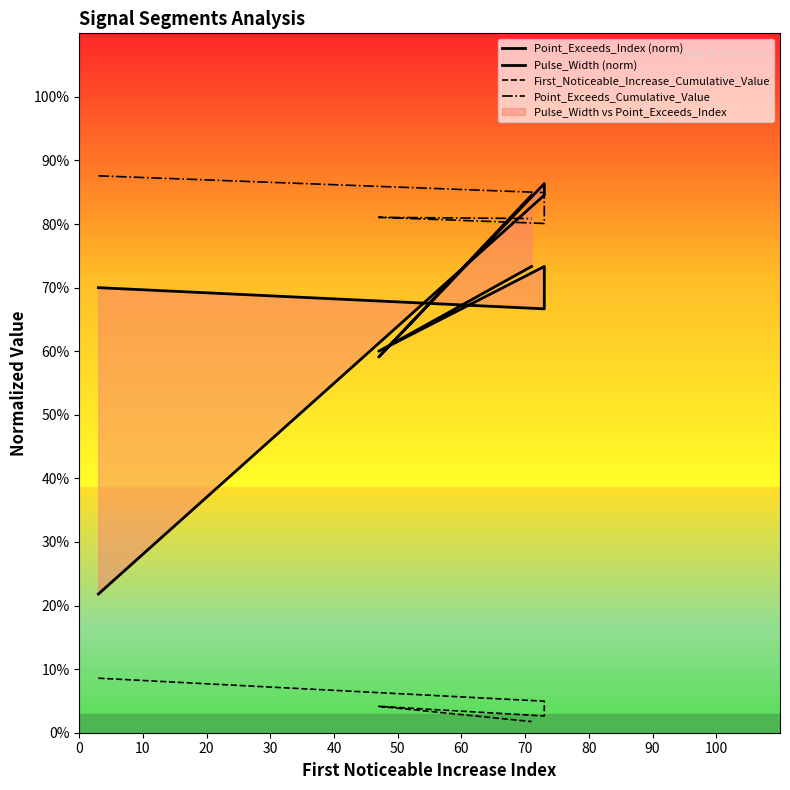

What is the sum of the First_Noticeable_Increase_Cumulative_Value values at 0 and 40?

0.1